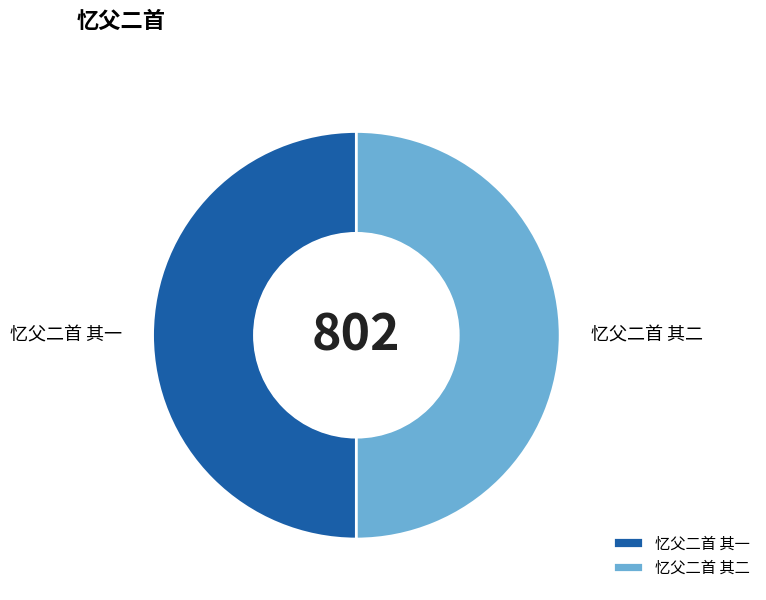

True or false: 忆父二首 其一 accounts for 38% of the total.

False